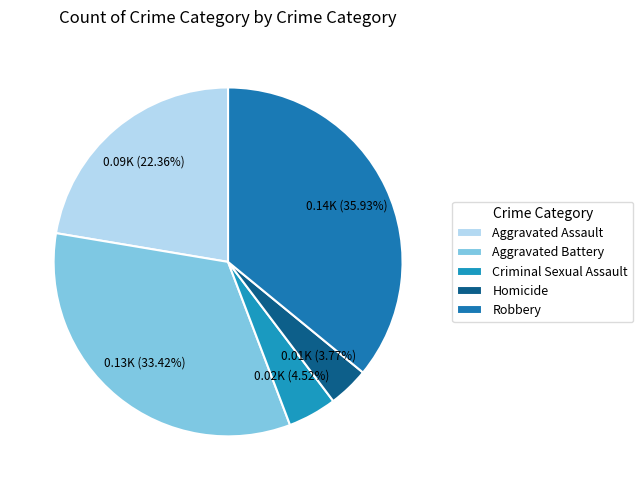

Which has a higher value, Criminal Sexual Assault or Homicide?

Criminal Sexual Assault